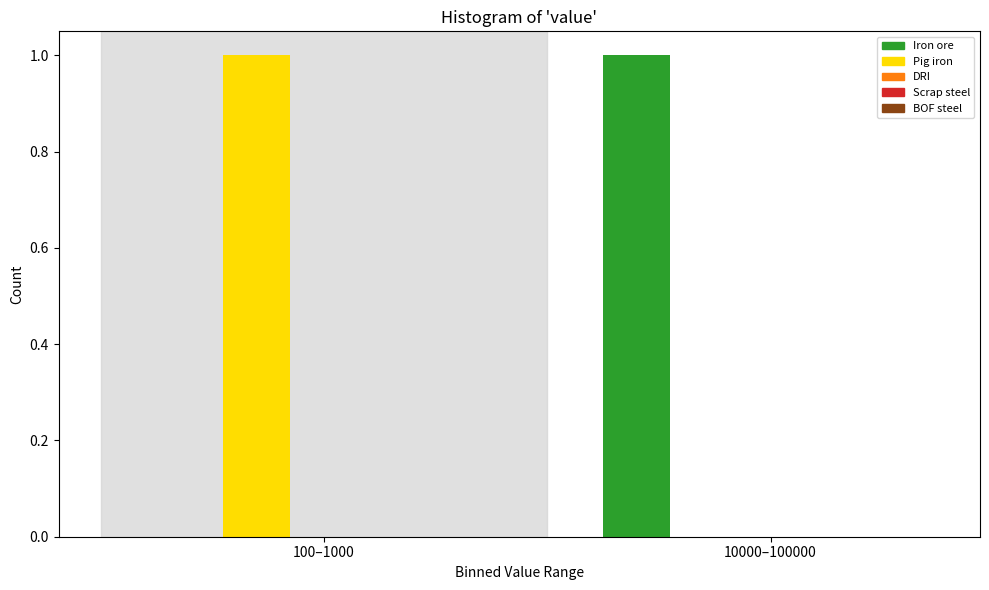

At which label does Iron ore reach its peak?

10000–100000